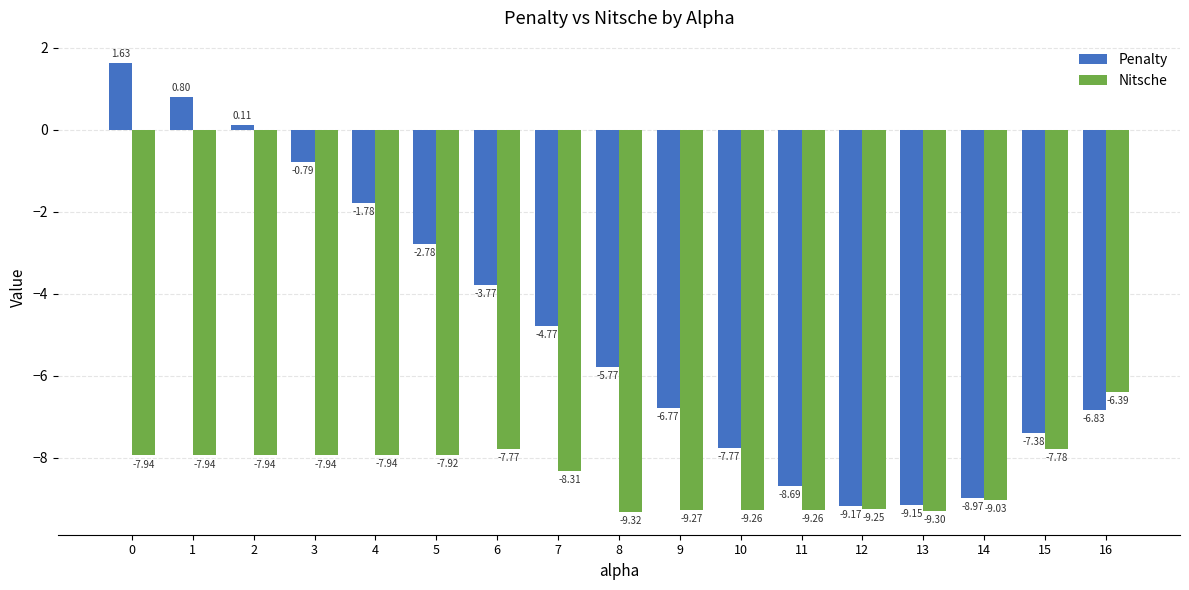

What is the total value across all series at 13?

-18.5